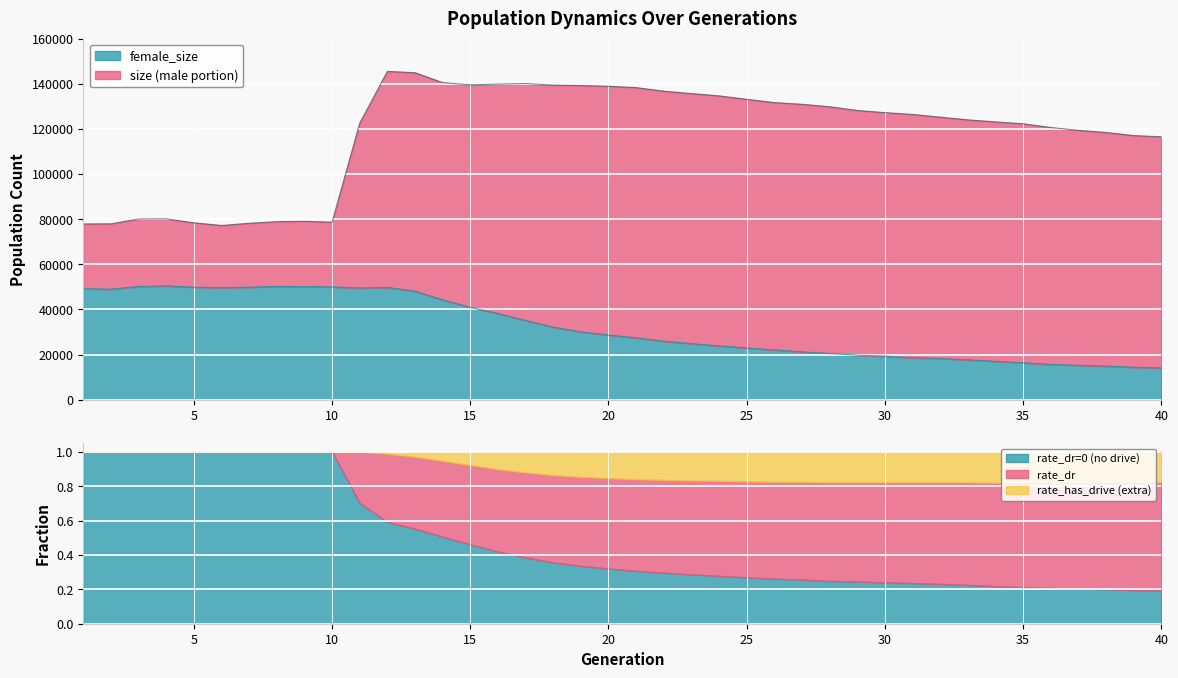

The size series shows 140157 at 17. True or false?

True